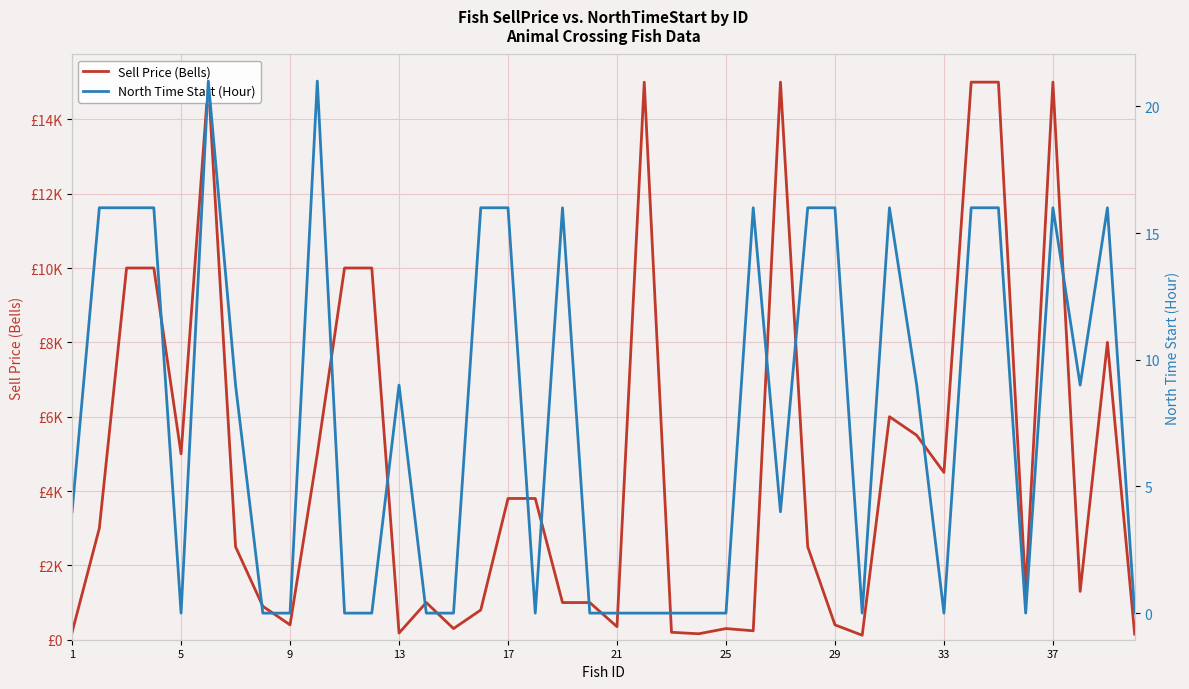

At 5, list the series in order from smallest to largest.

North Time Start (Hour), Sell Price (Bells)